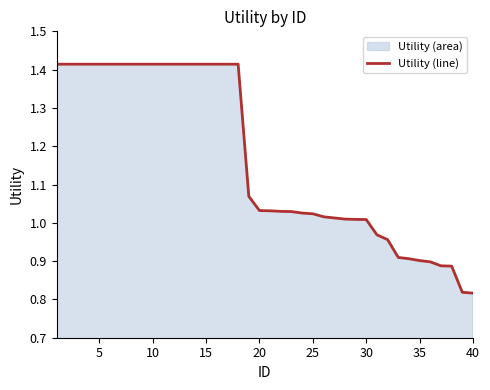

How many lines are shown in the chart?

1